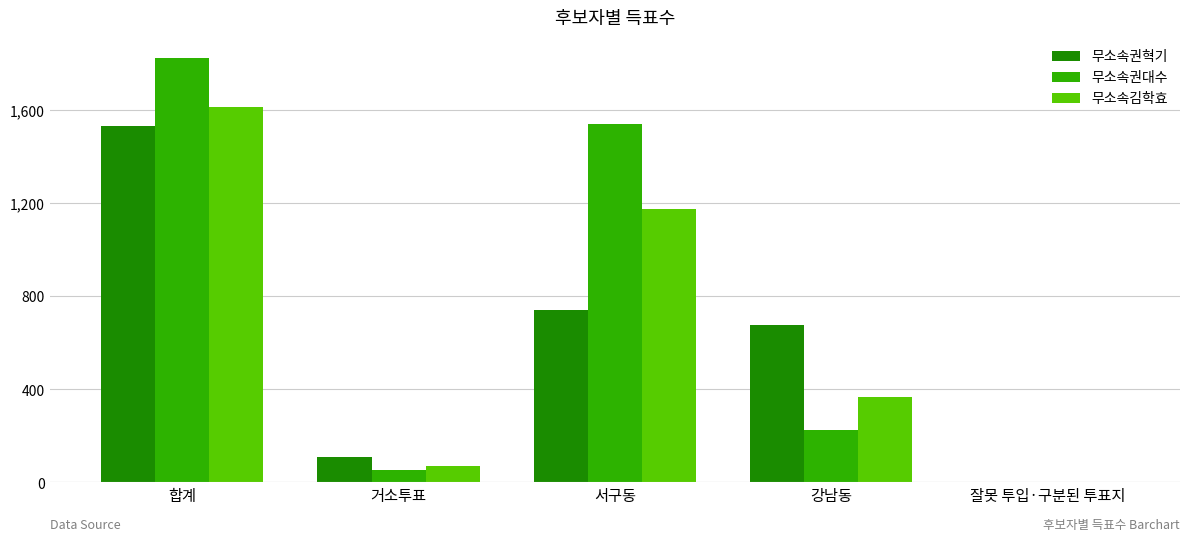

How many groups of bars are there?

5